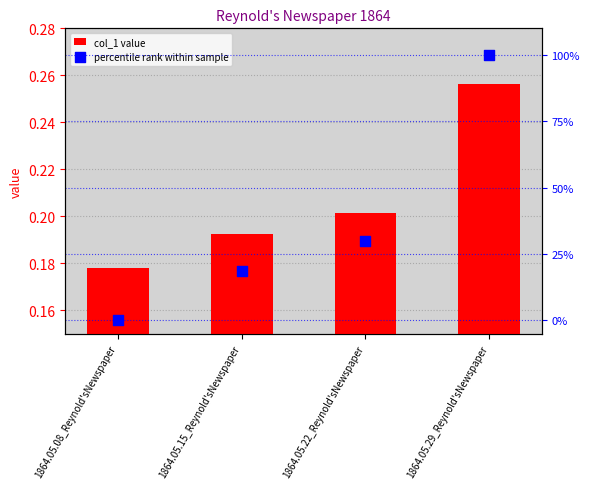

What is the total value across all series at 1864.05.29_Reynold'sNewspaper?

100.3